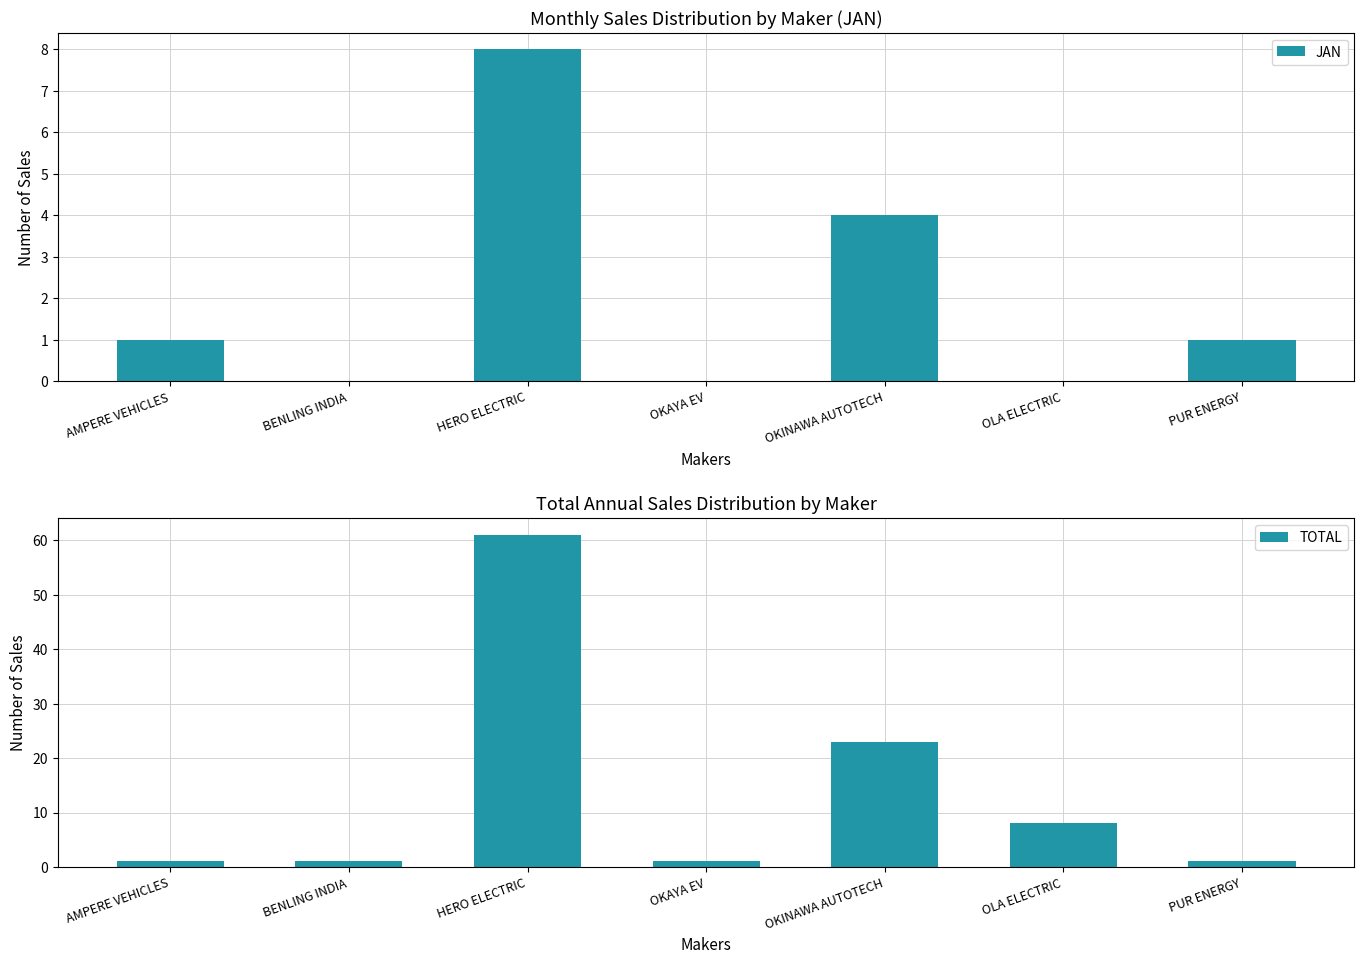

The value of JAN at HERO ELECTRIC is 3. True or false?

False